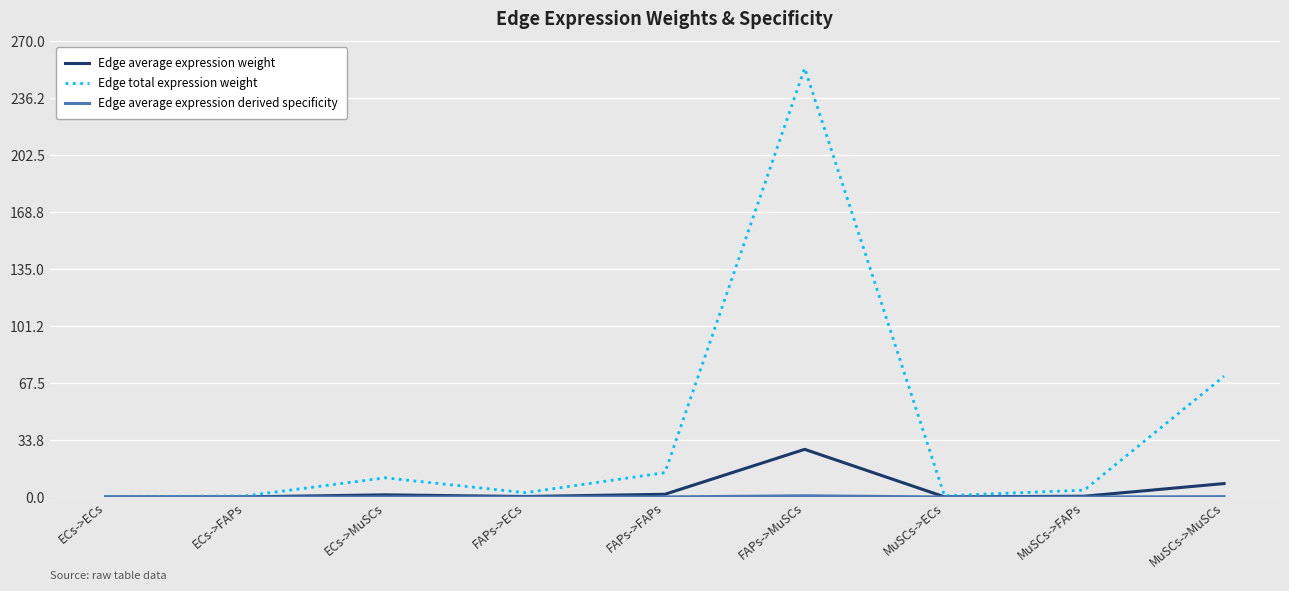

At which category does the chart reach its peak across all series?

FAPs->MuSCs